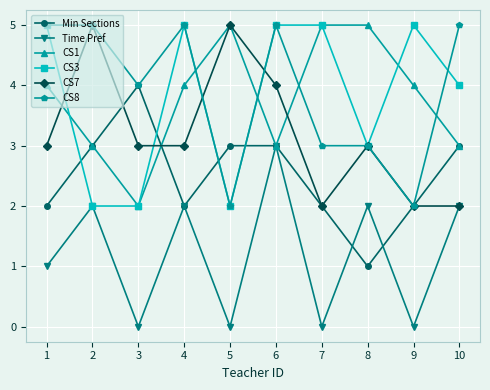

How many interior local peaks does the CS7 series have?

3